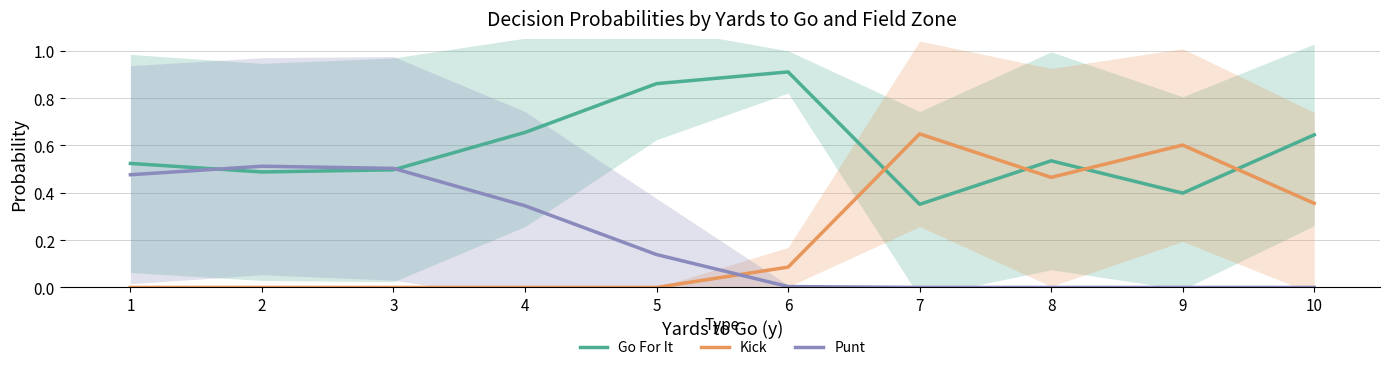

What is the difference between the second highest and second lowest values in the Kick series?

0.6